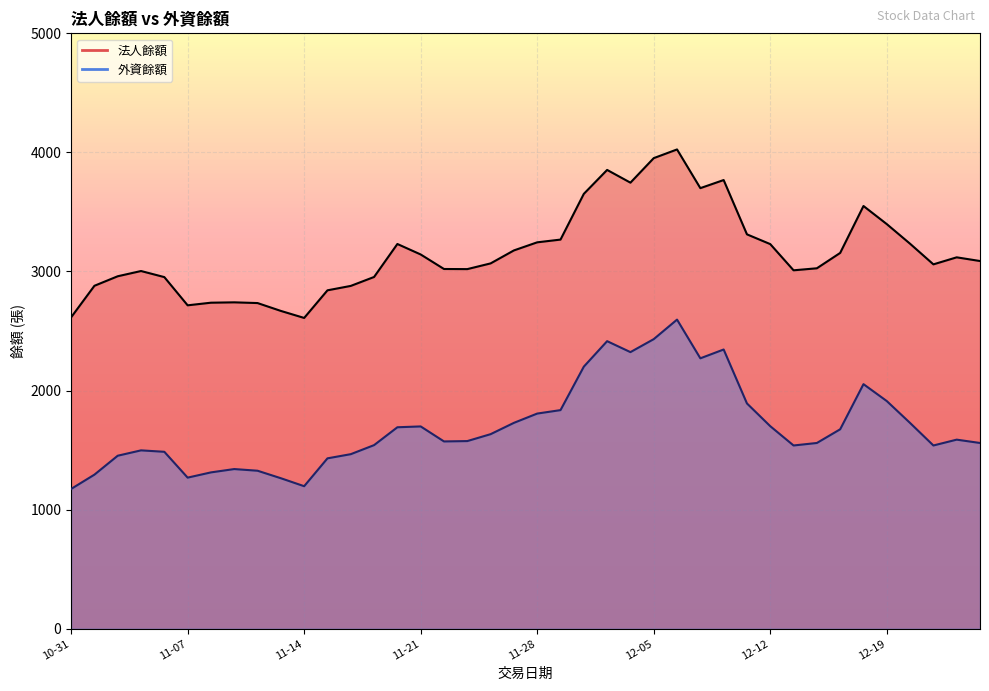

Reading right to left, list all the values displayed in this chart.

法人餘額: 3088	3119	3060	3233	3398	3550	3156	3027	3010	3230	3312	3768	3700	4025	3952	3746	3853	3652	3268	3245	3177	3068	3020	3021	3143	3231	2954	2879	2842	2610	2669	2735	2741	2738	2716	2953	3004	2960	2880	2615
外資餘額: 1560	1588	1539	1728	1912	2054	1675	1560	1539	1701	1892	2345	2271	2596	2432	2323	2415	2201	1836	1807	1729	1634	1576	1573	1699	1692	1542	1466	1431	1197	1264	1327	1341	1313	1269	1486	1498	1453	1294	1174